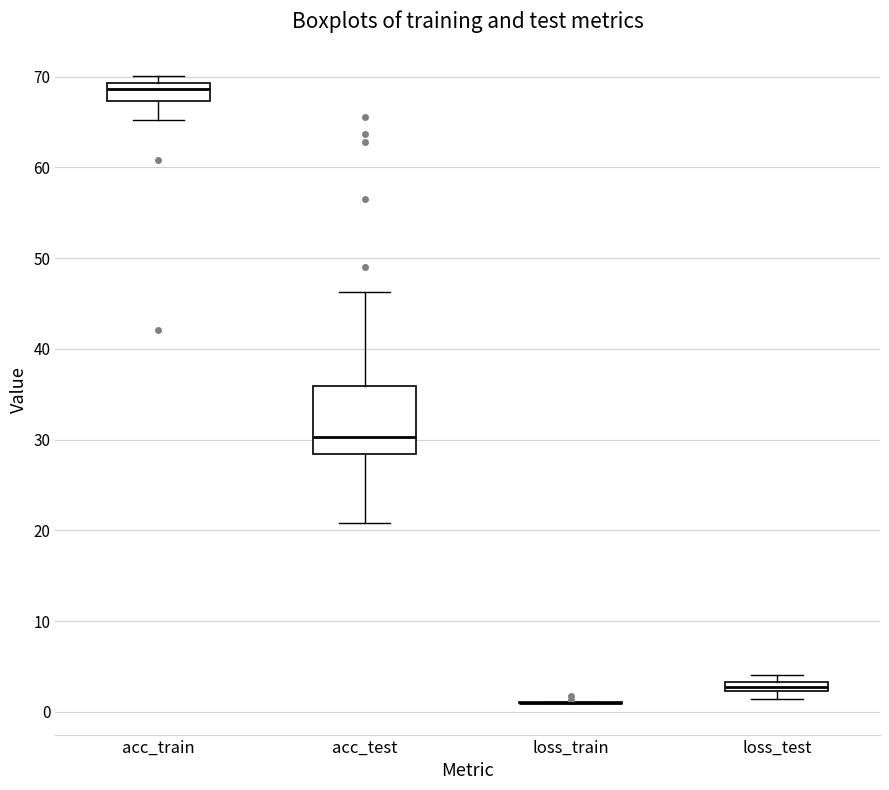

Where does the lower whisker of the box for acc_test end on the y-axis? The values are not printed on the chart, so give them approximately, as read against the axis.

21